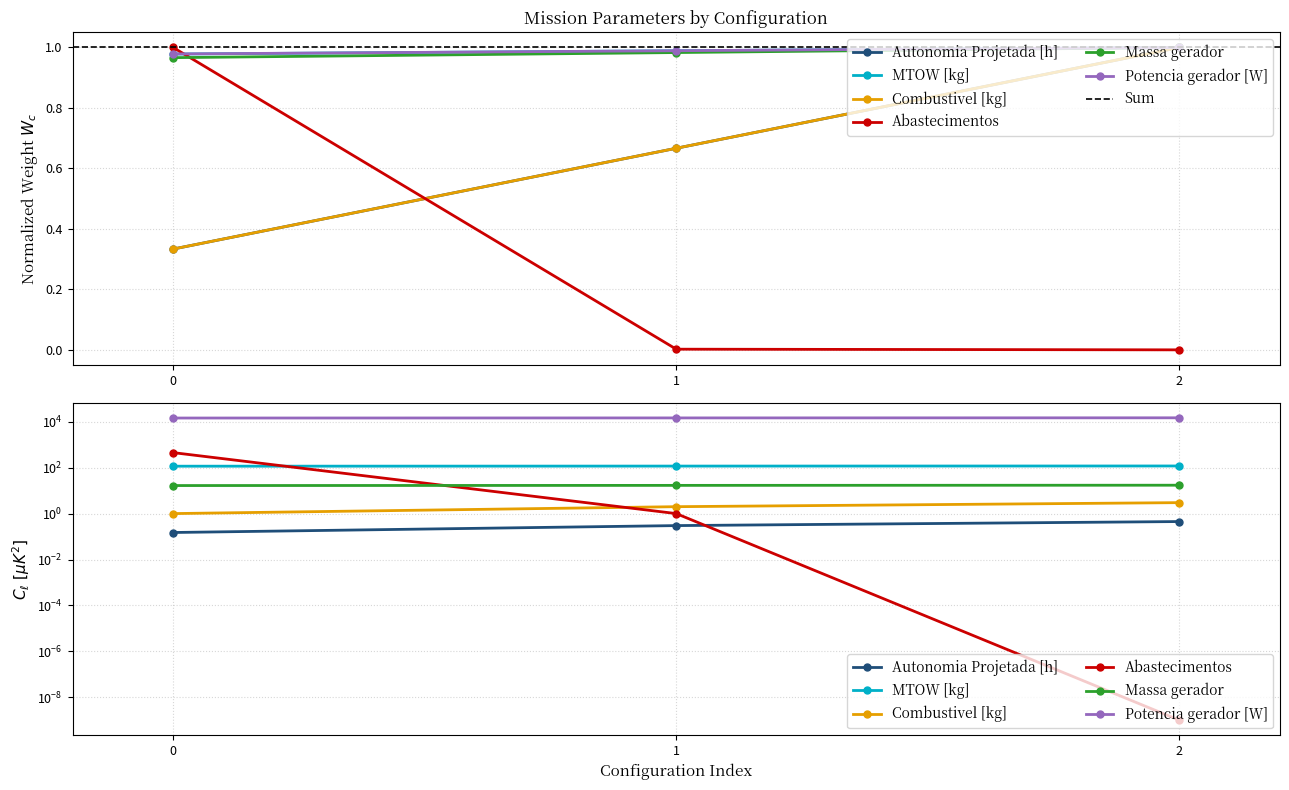

What is the maximum value shown in the chart?

1.0